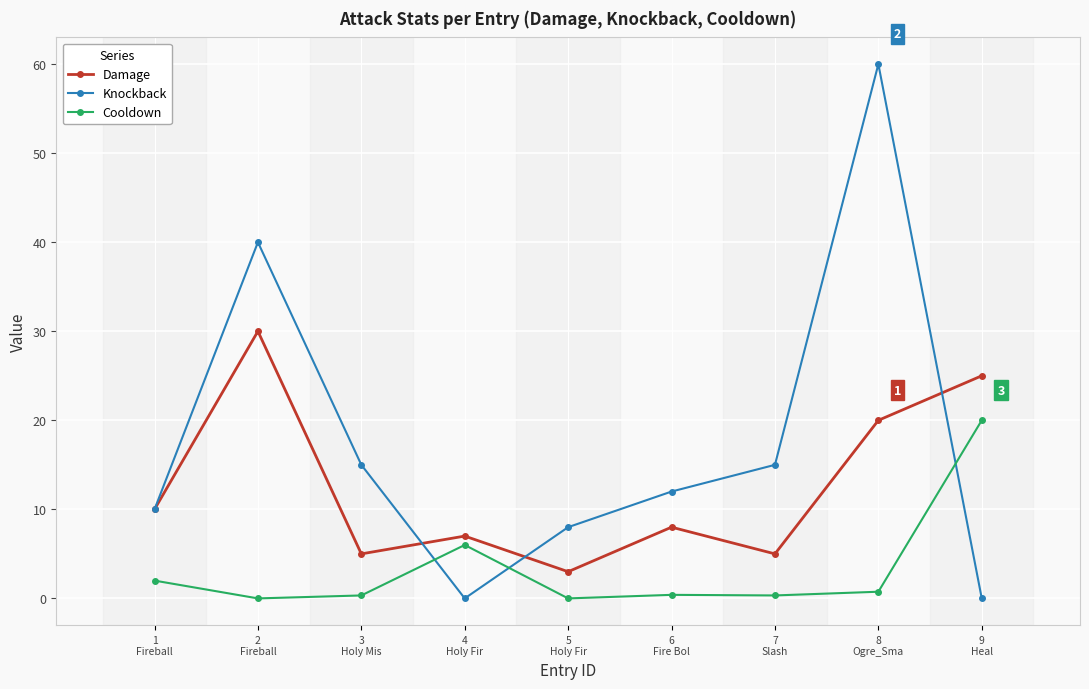

What is the difference between the Knockback values at 9
Heal and 5
Holy Fir?

8.0